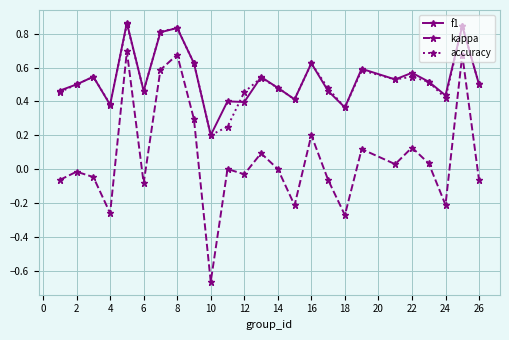

In kappa, how many points are higher than both neighbors (excluding endpoints)?

9